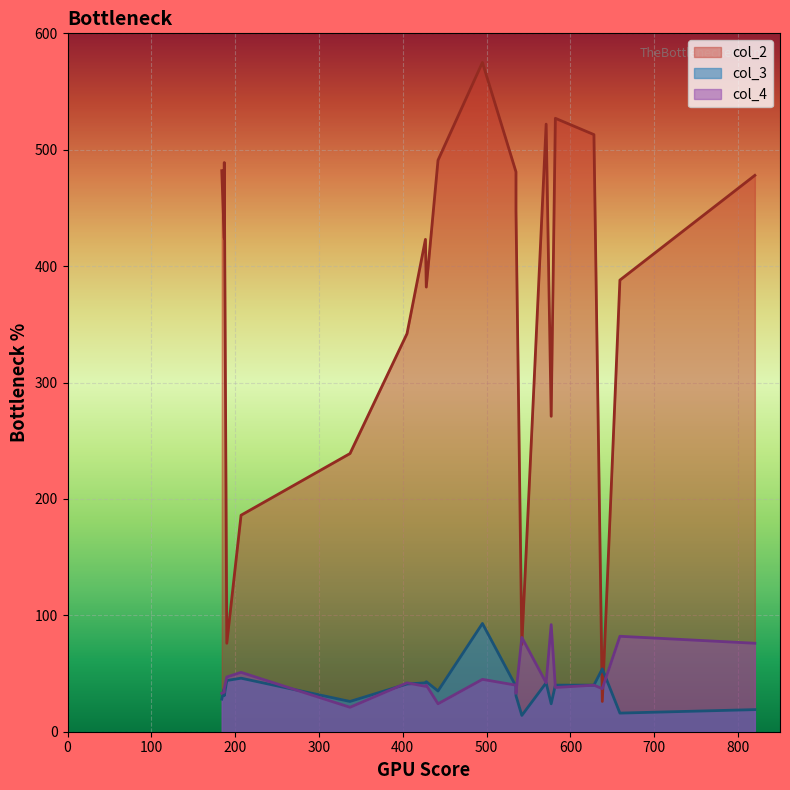

Does the chart display data point markers on the line(s)?

No